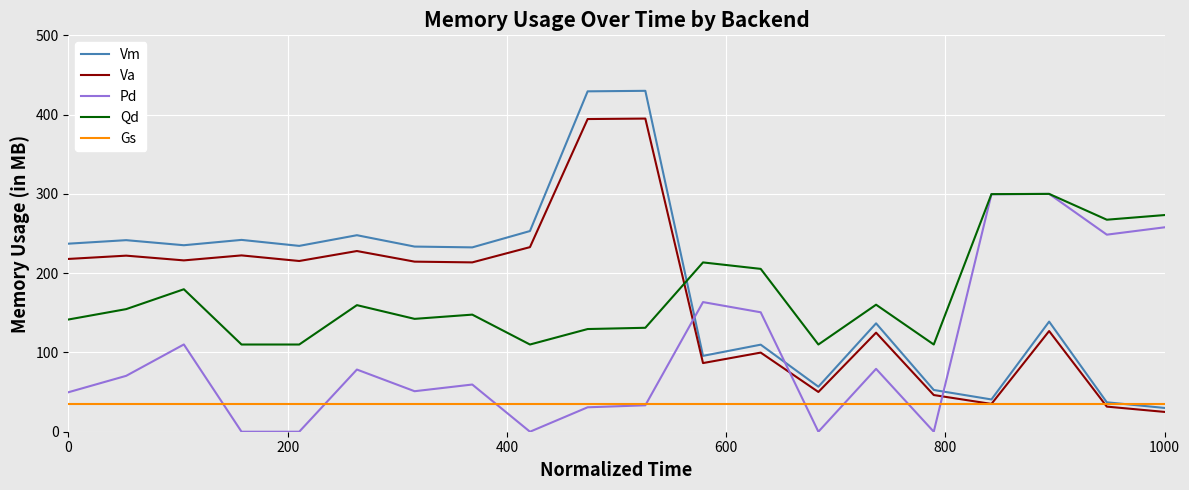

What is the greatest value displayed?

430.0